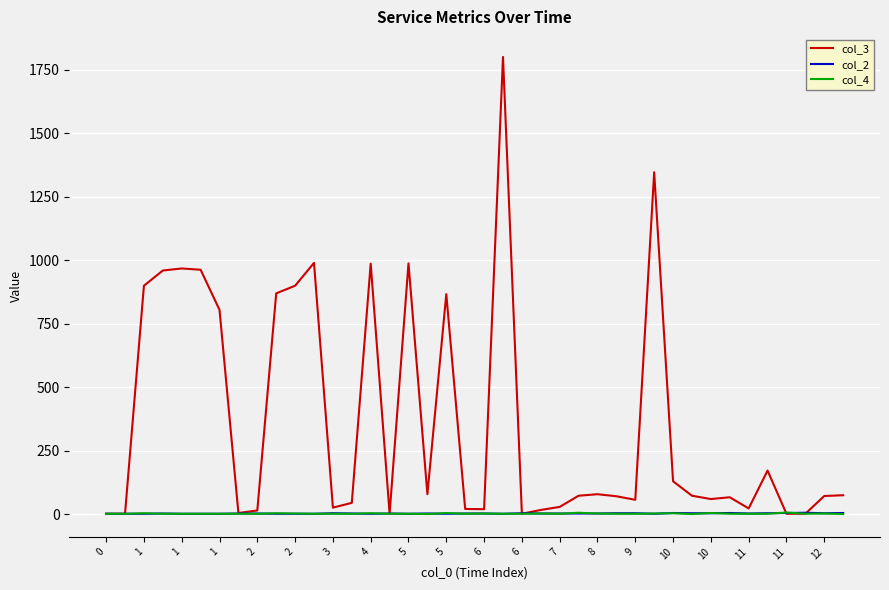

Which series has the widest spread of values?

col_3